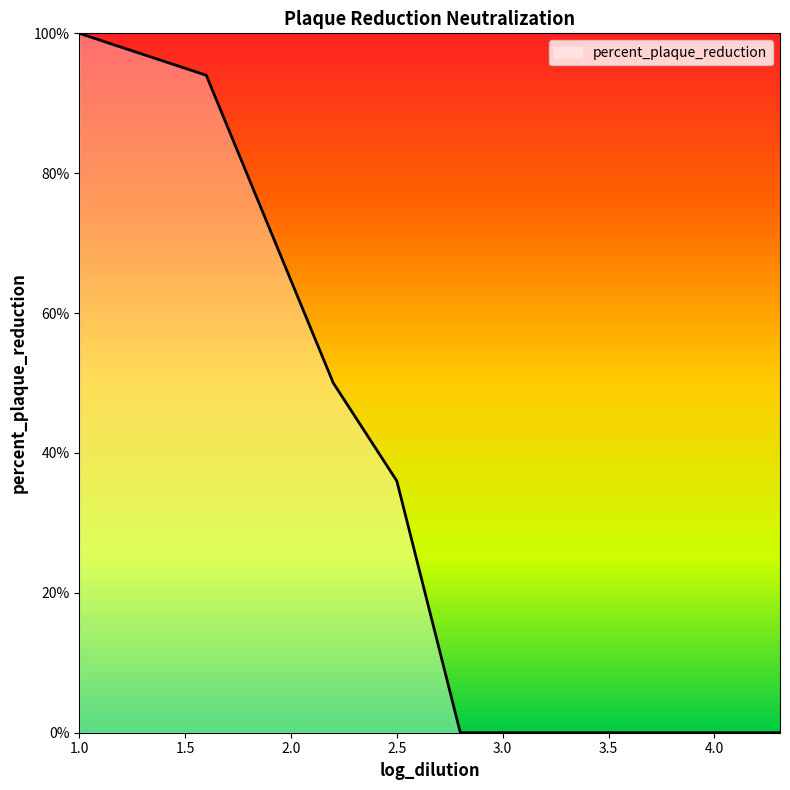

What is the maximum value shown in the chart?

100